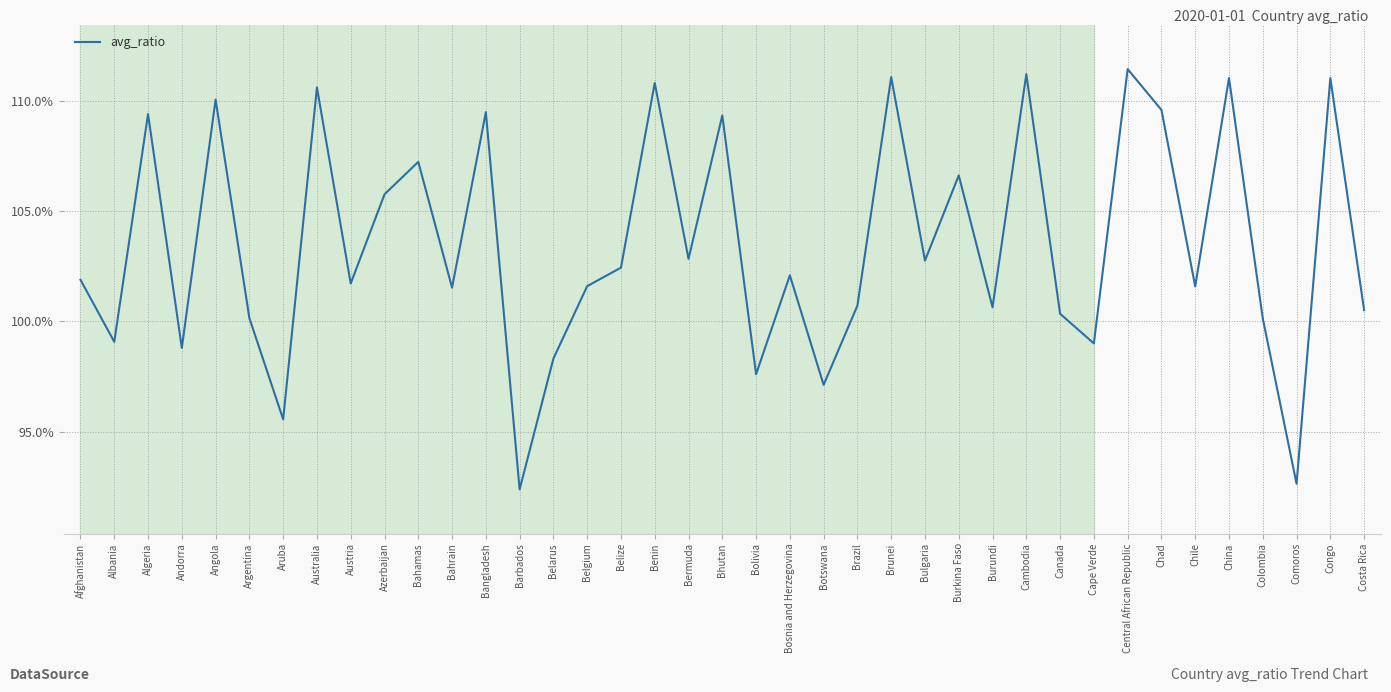

The chart shows a value of 1.1 at Bangladesh. True or false?

True